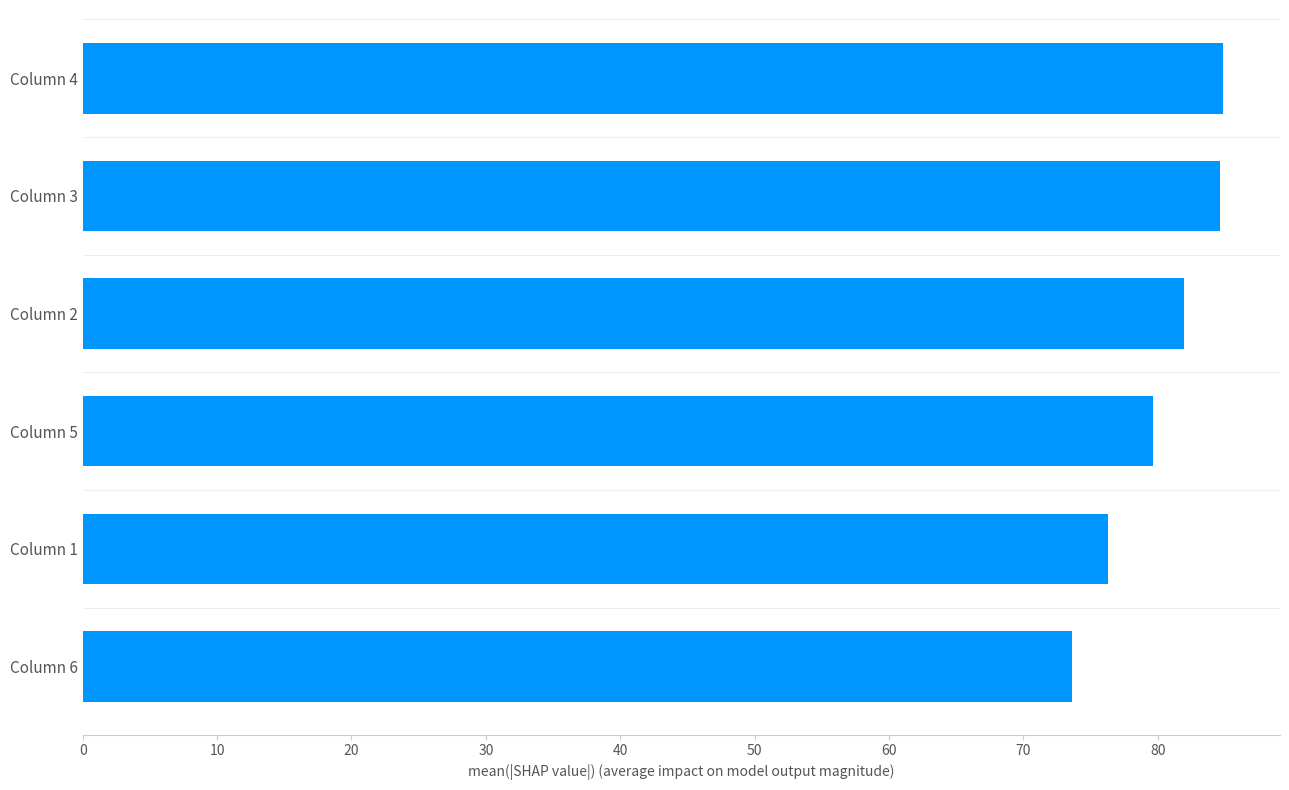

Read the value at Column 2.

82.0